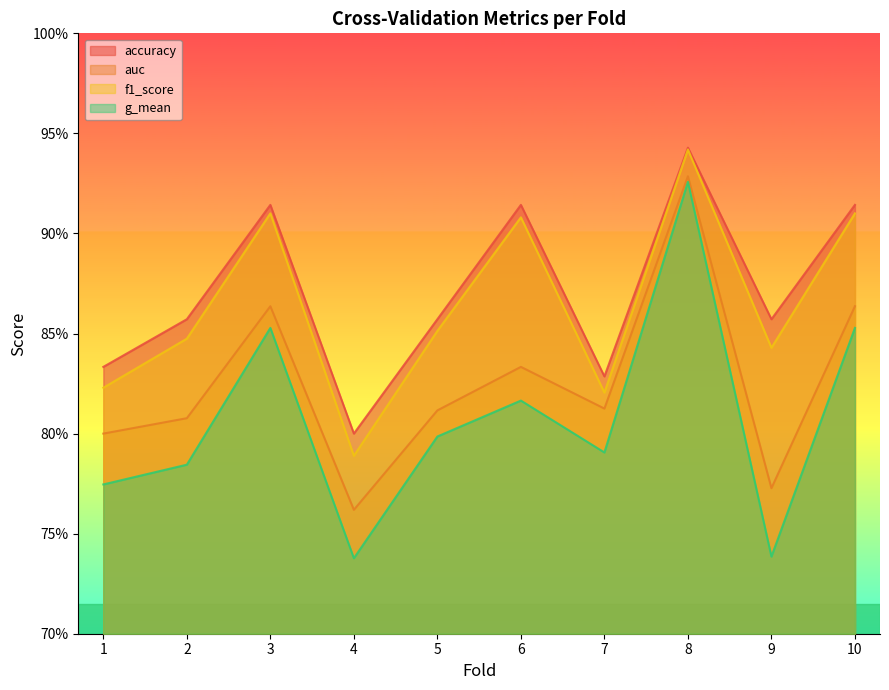

At which category does auc reach its first local valley?

4